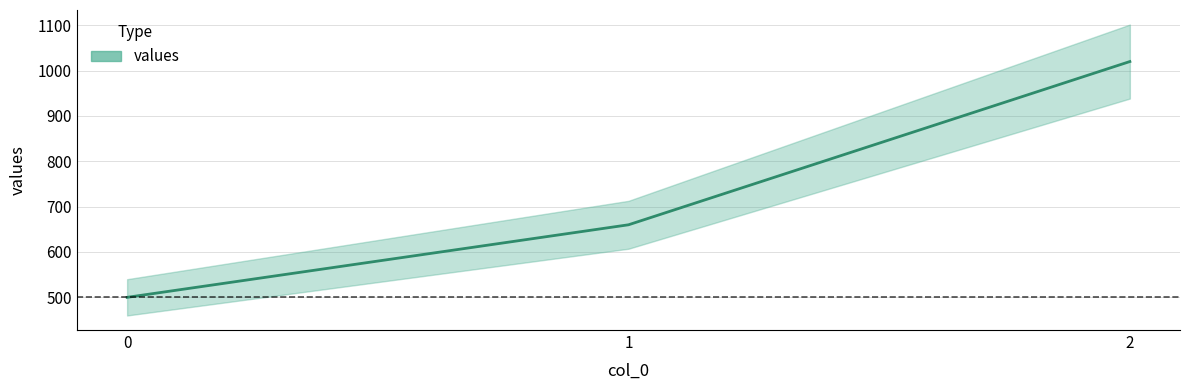

What is the smallest value displayed?

500